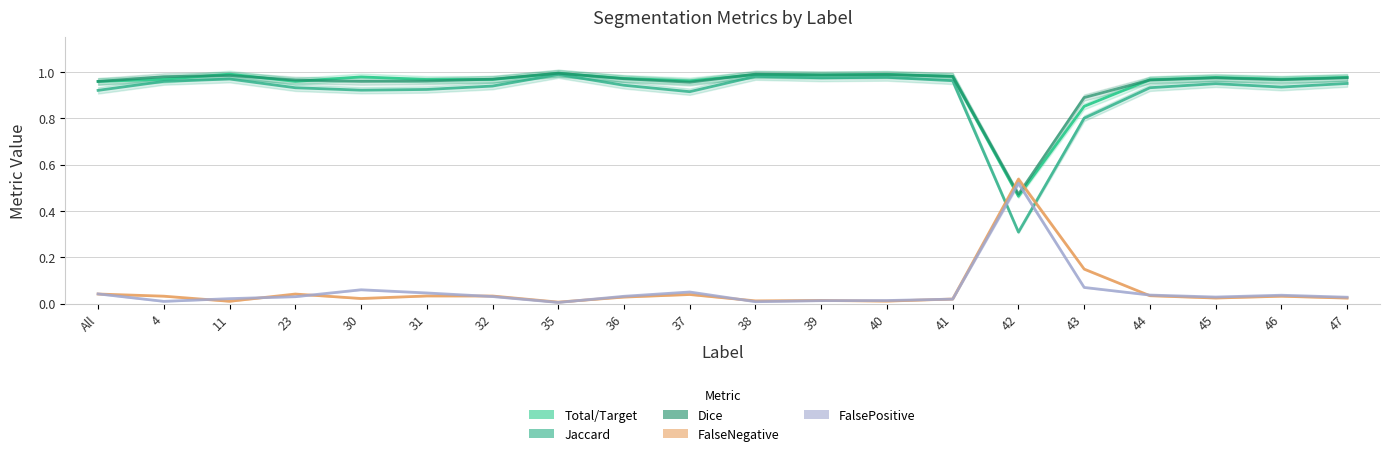

True or false: Jaccard and FalseNegative cross at least once.

True